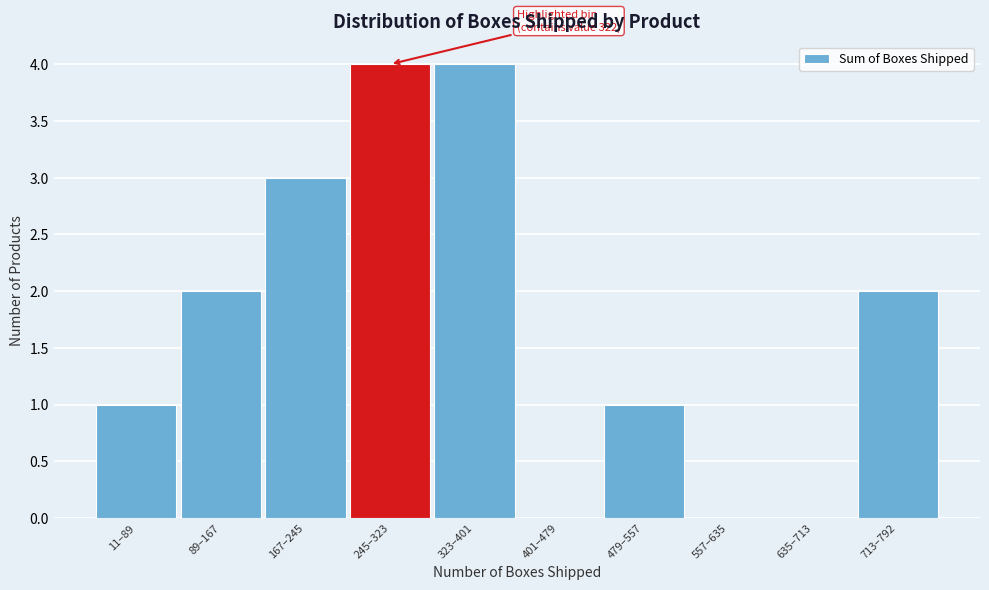

Reading left to right, what are all the values shown in this chart?

11–89=1	89–167=2	167–245=3	245–323=4	323–401=4	401–479=0	479–557=1	557–635=0	635–713=0	713–792=2